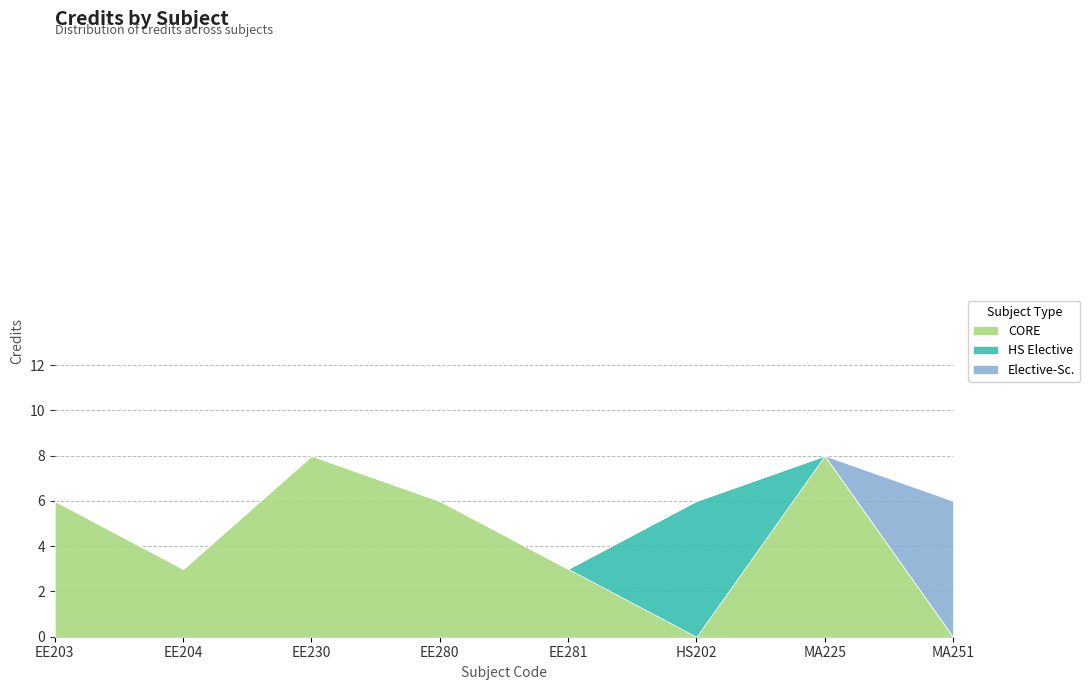

What is the difference between the maximum and minimum values?

5